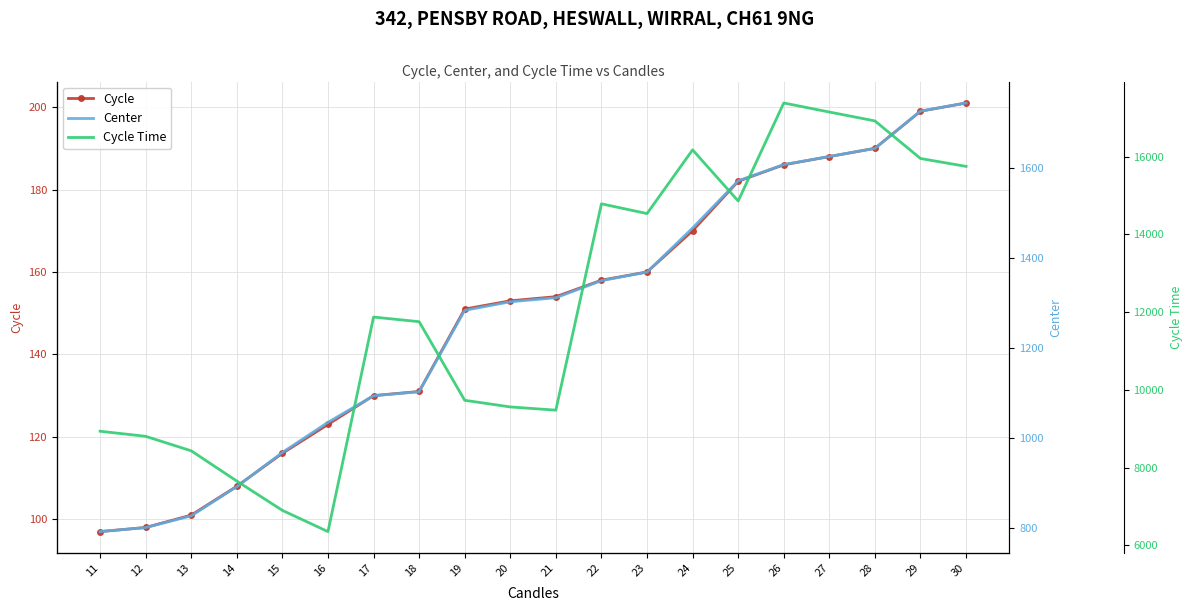

What is the value of the Cycle point at the 4th from the left?

108